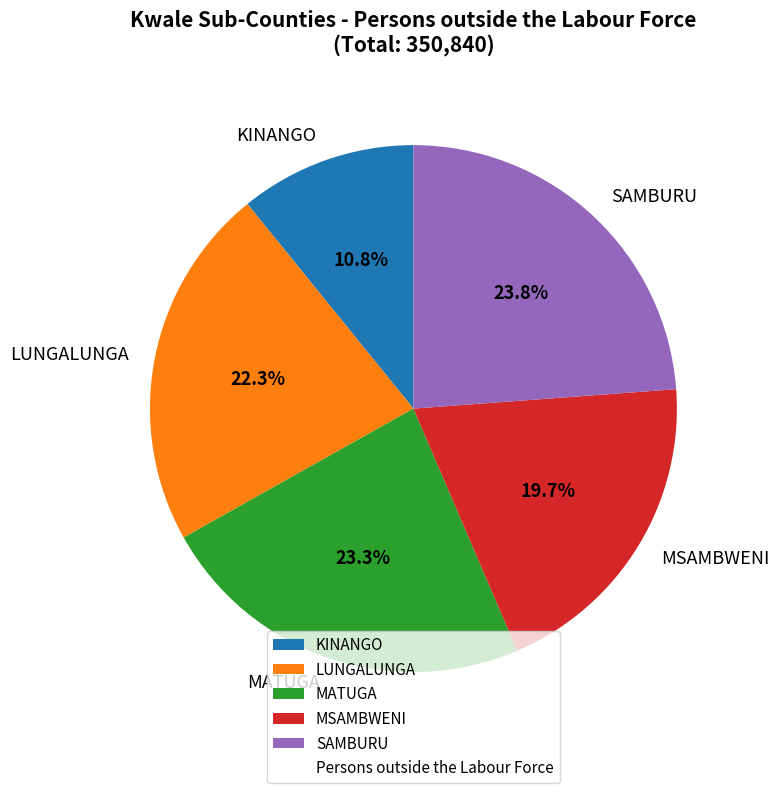

Which category has the smallest portion of the pie?

KINANGO